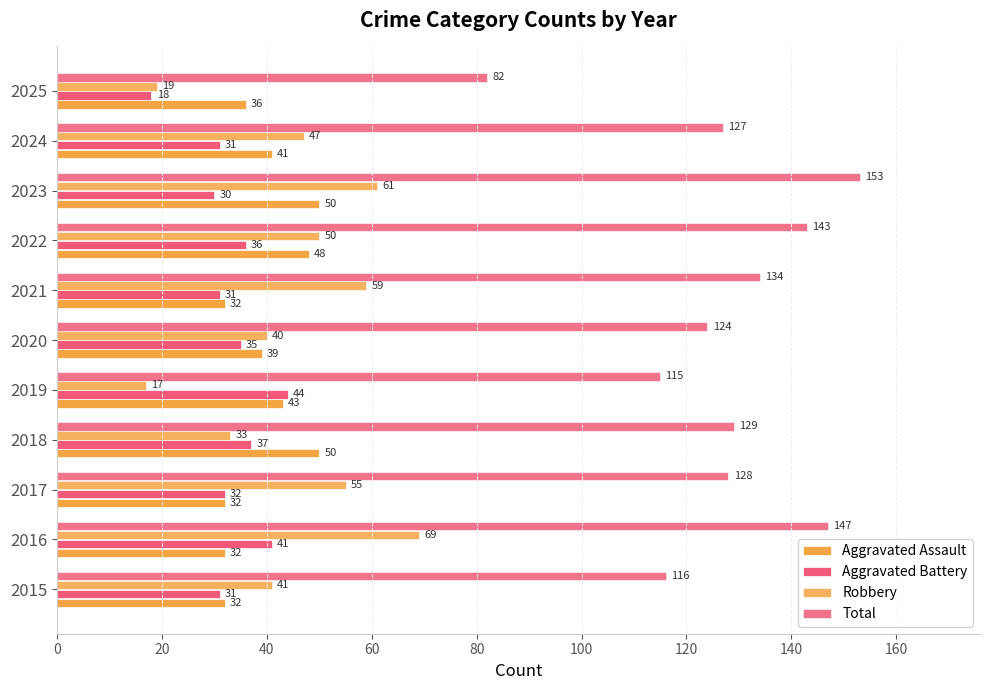

What position from the left is 0?

1